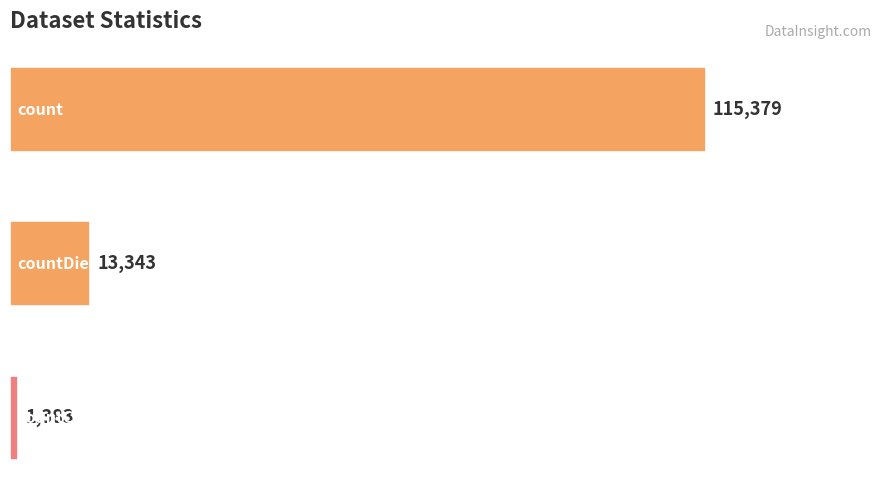

What is the value of the 1st bar from the top?

115379